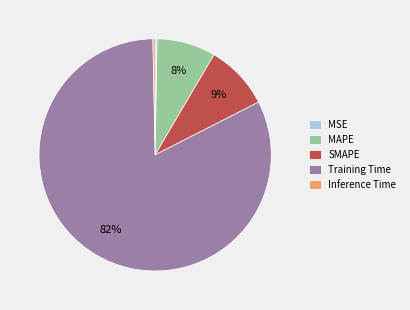

To the nearest percent, what percentage of the pie is MAPE?

8%